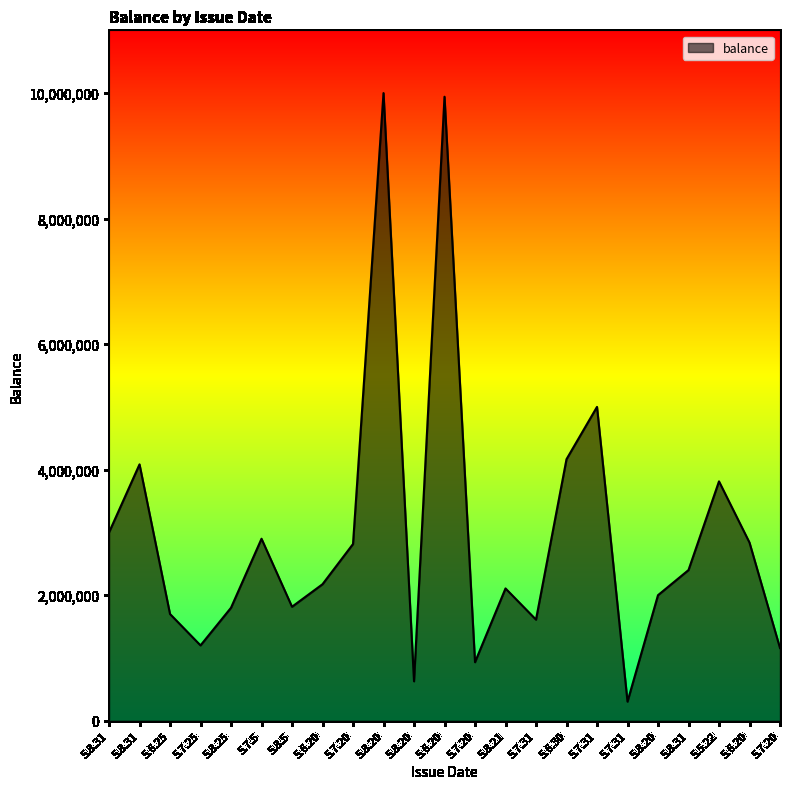

True or false: the data has more than 1 interior local peaks.

True